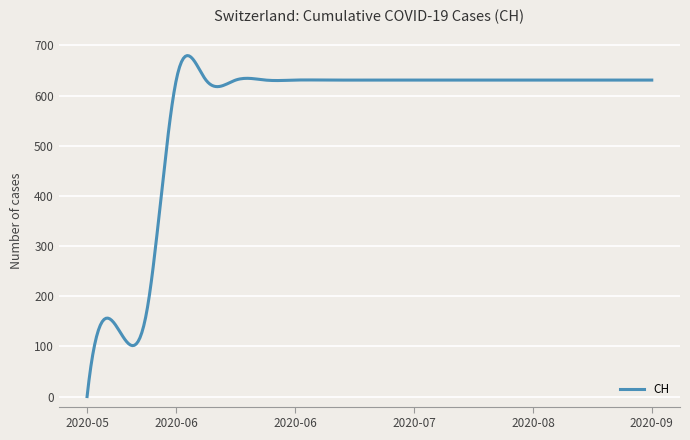

What is the greatest value displayed?

679.8